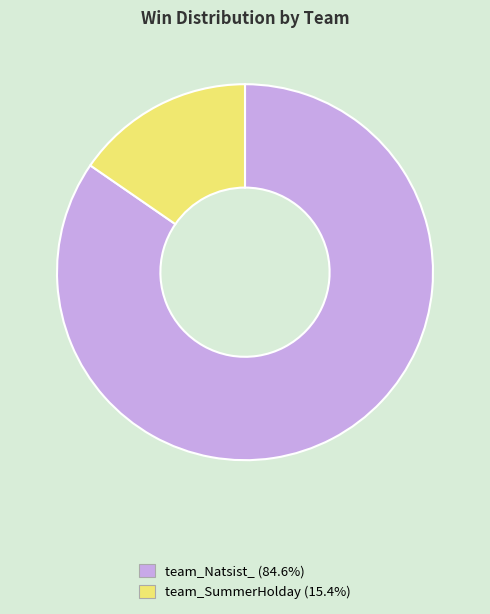

Does team_Natsist_ represent more than half of the total?

Yes